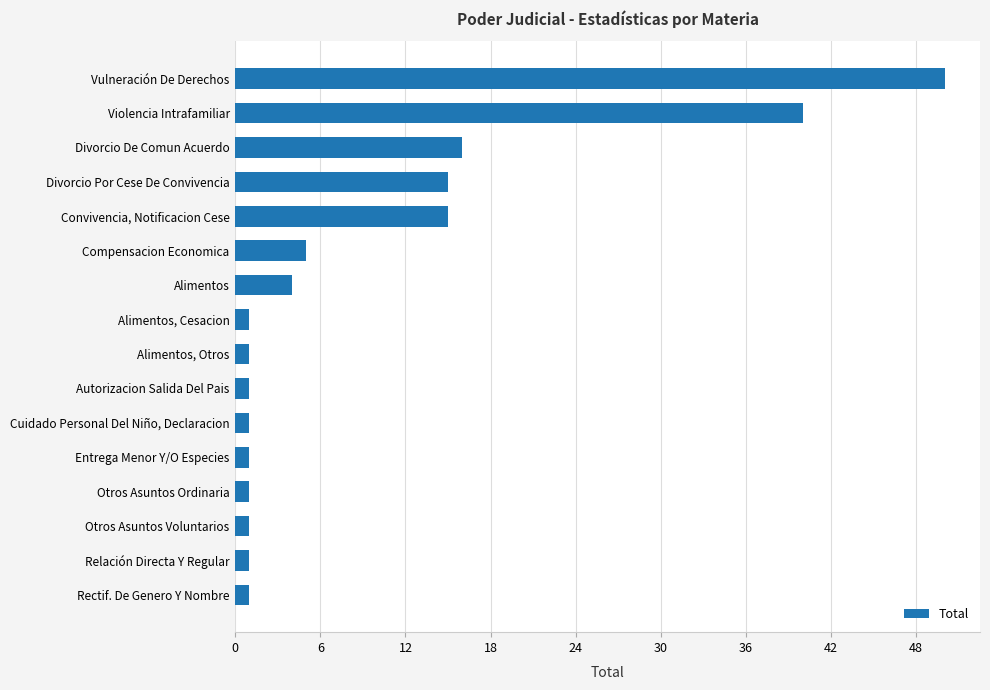

What is the average value?

10